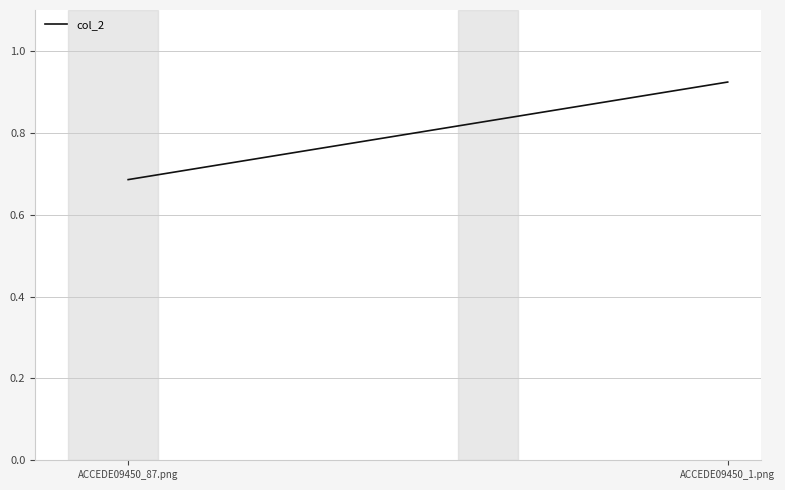

What is the sum of the values at ACCEDE09450_87.png and ACCEDE09450_1.png?

1.6